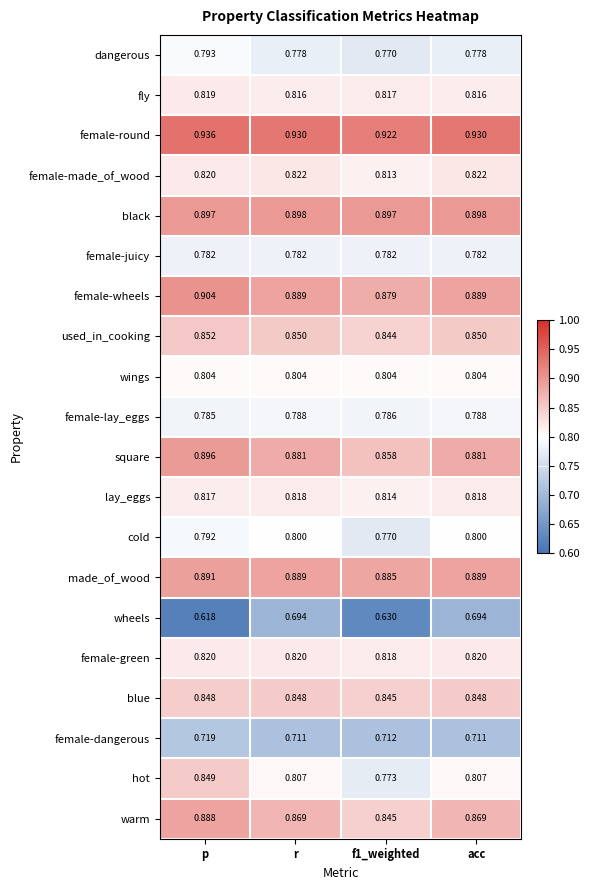

What is the difference between the highest and lowest values at f1_weighted?

0.3